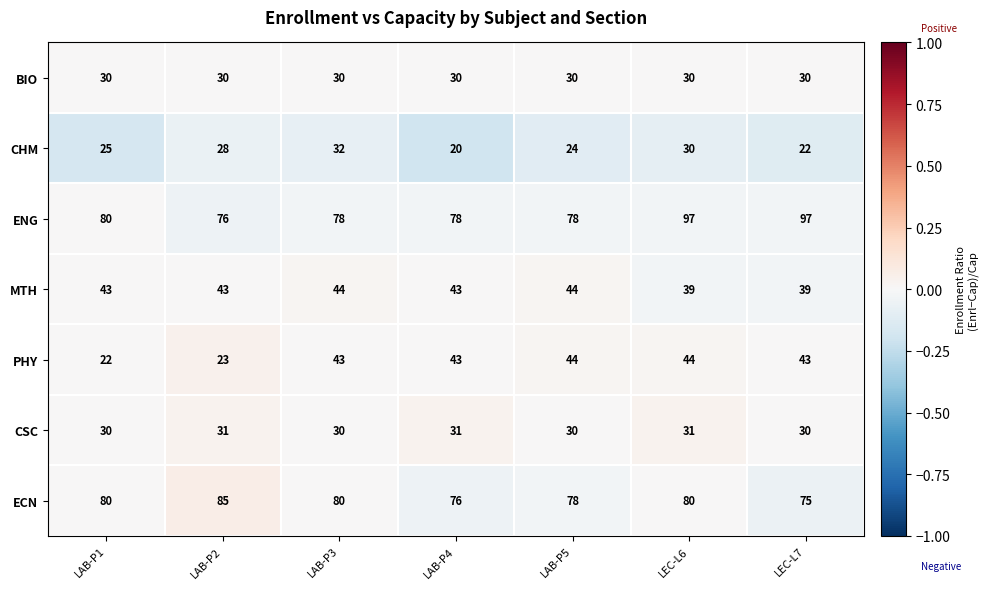

What is the maximum value for PHY?

44